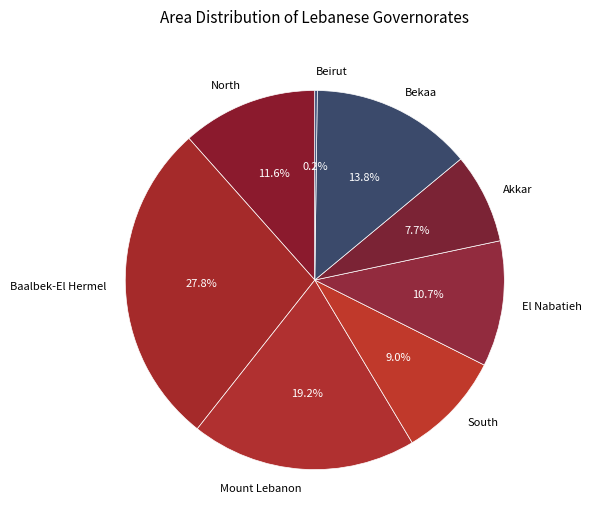

To the nearest percent, what is the average slice percentage?

12%